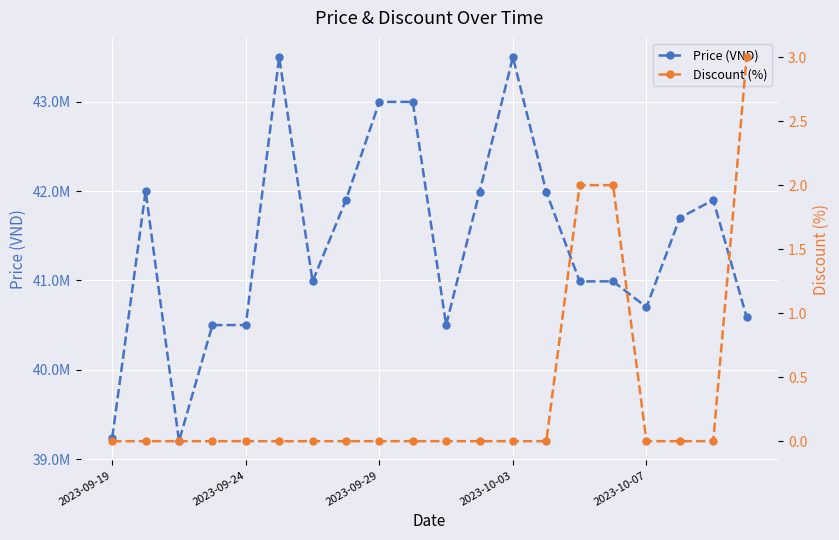

Is it true that Discount (%) equals -1 at 13?

False